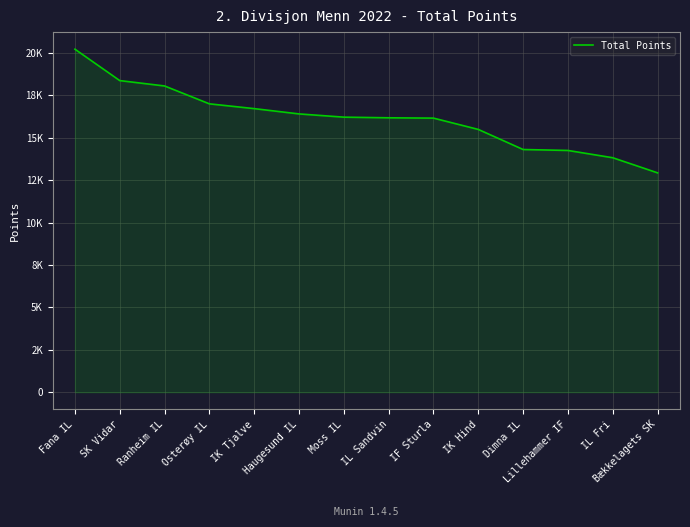

What is the value of the 10th point from the left?

15493